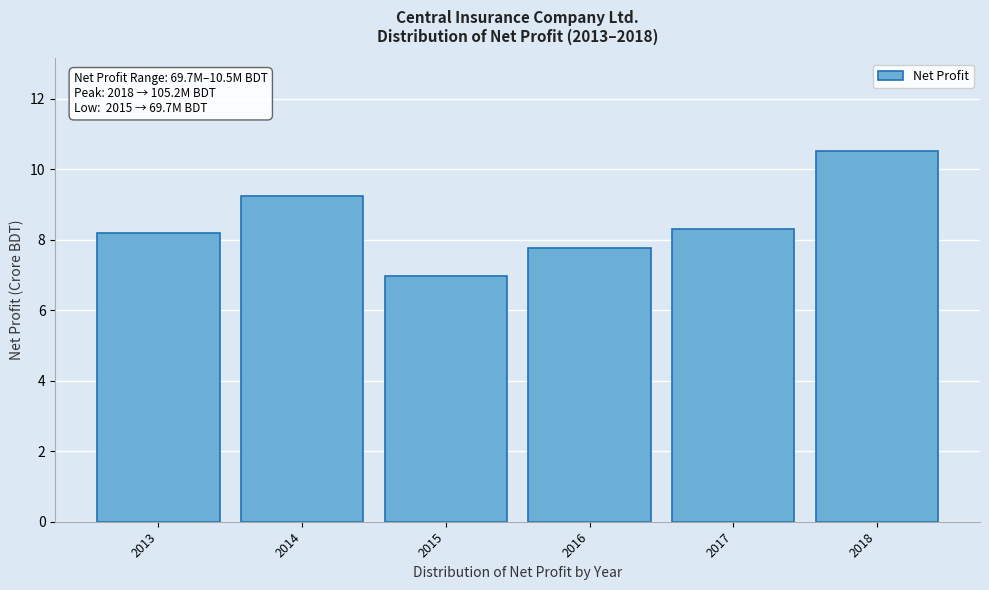

Reading right to left, what are all the values shown in this chart?

10.5	8.3	7.8	7.0	9.2	8.2